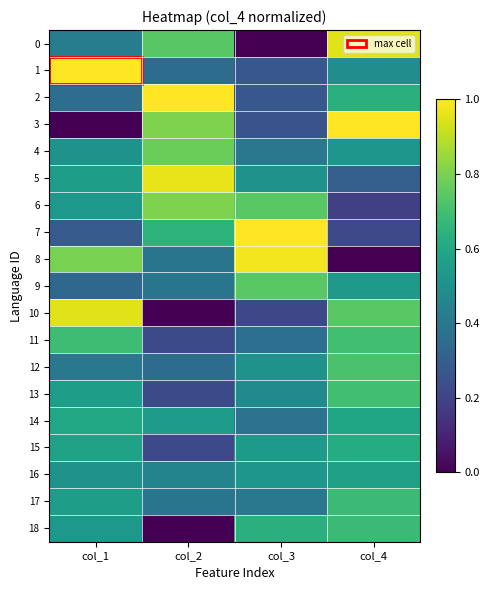

At which category does the chart reach its minimum across all series?

col_3